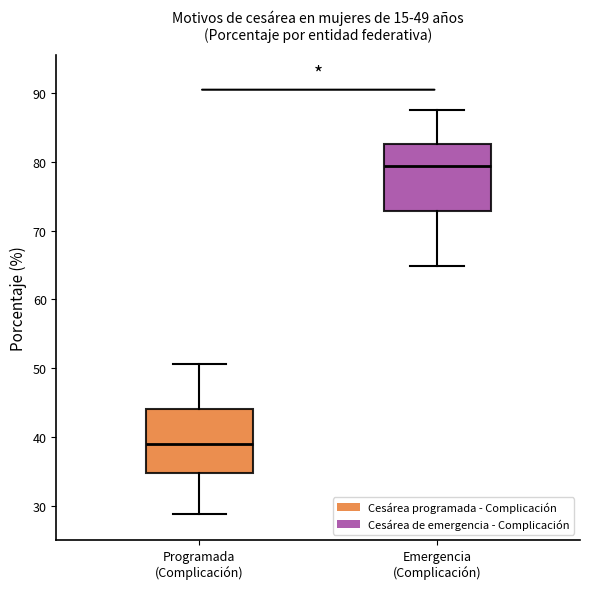

Which box has the lowest median line?

Programada (Complicación)